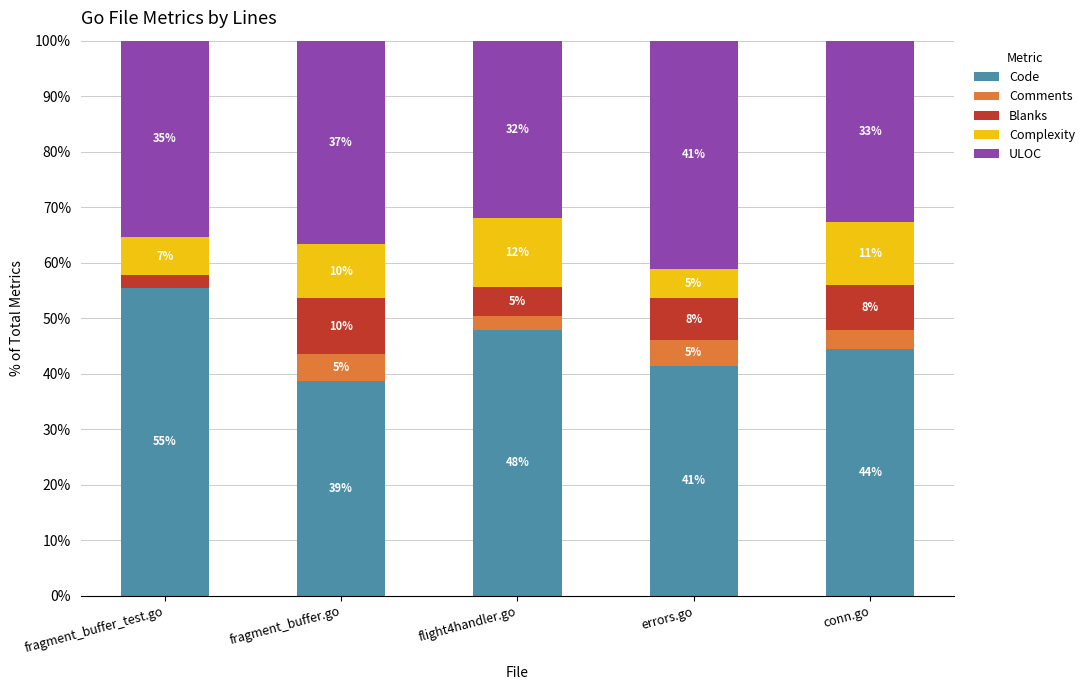

What are all the series names shown in the legend?

Code, Comments, Blanks, Complexity, ULOC